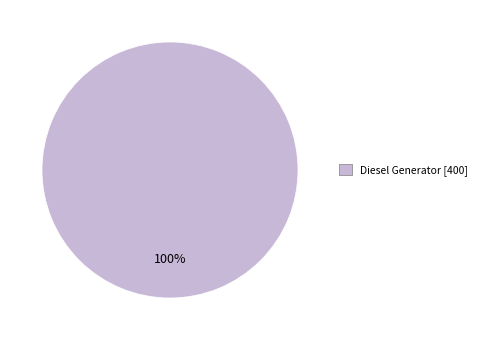

To the nearest percent, what portion does Diesel Generator [400] represent?

100%